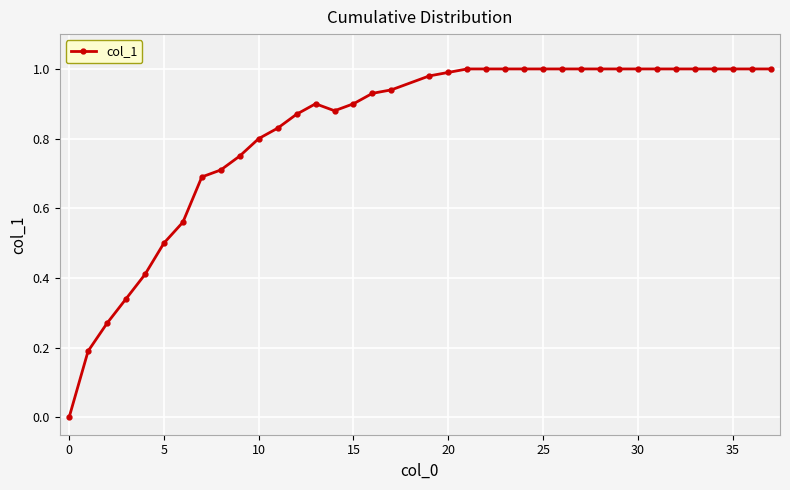

What is the sum of all values?

30.4